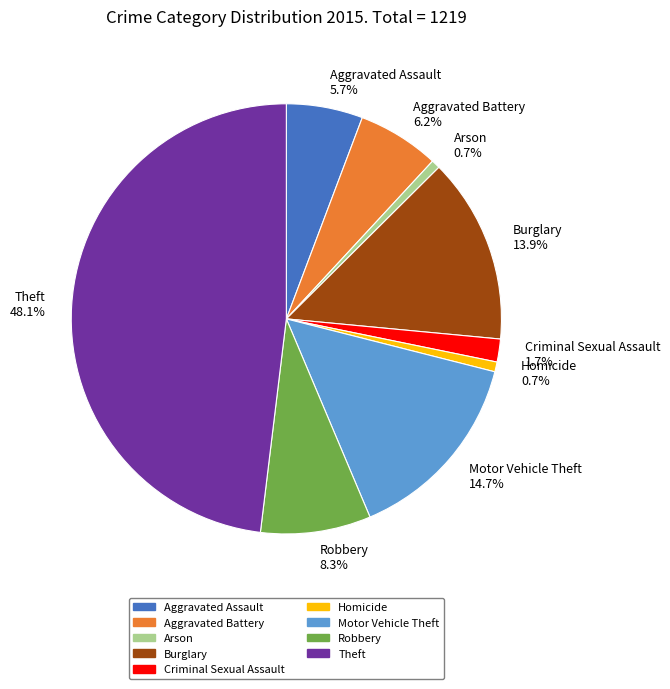

The Aggravated Battery slice represents 6% of the pie. True or false?

True